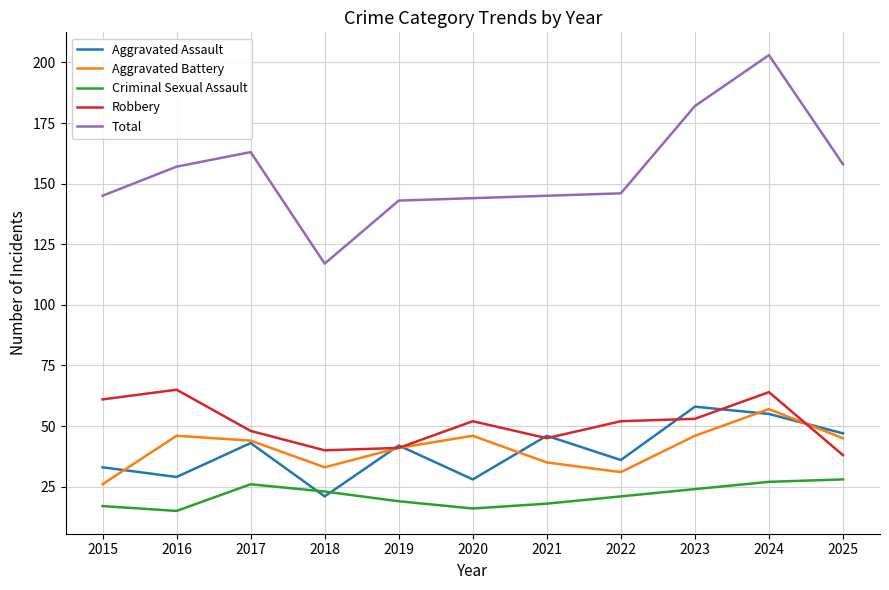

The Aggravated Assault series shows 36 at 2022. True or false?

True